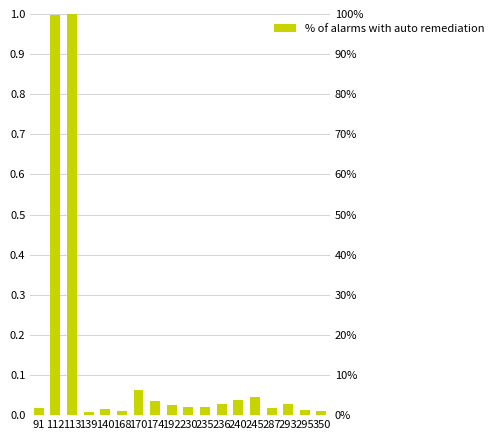

What is the approximate value at 113?

1.0